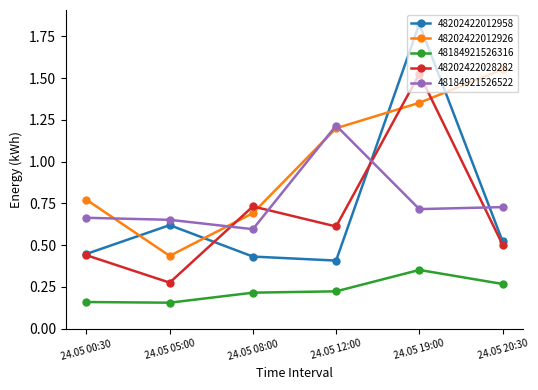

What is the difference between the second highest and minimum values in the 48184921526316 series?

0.1